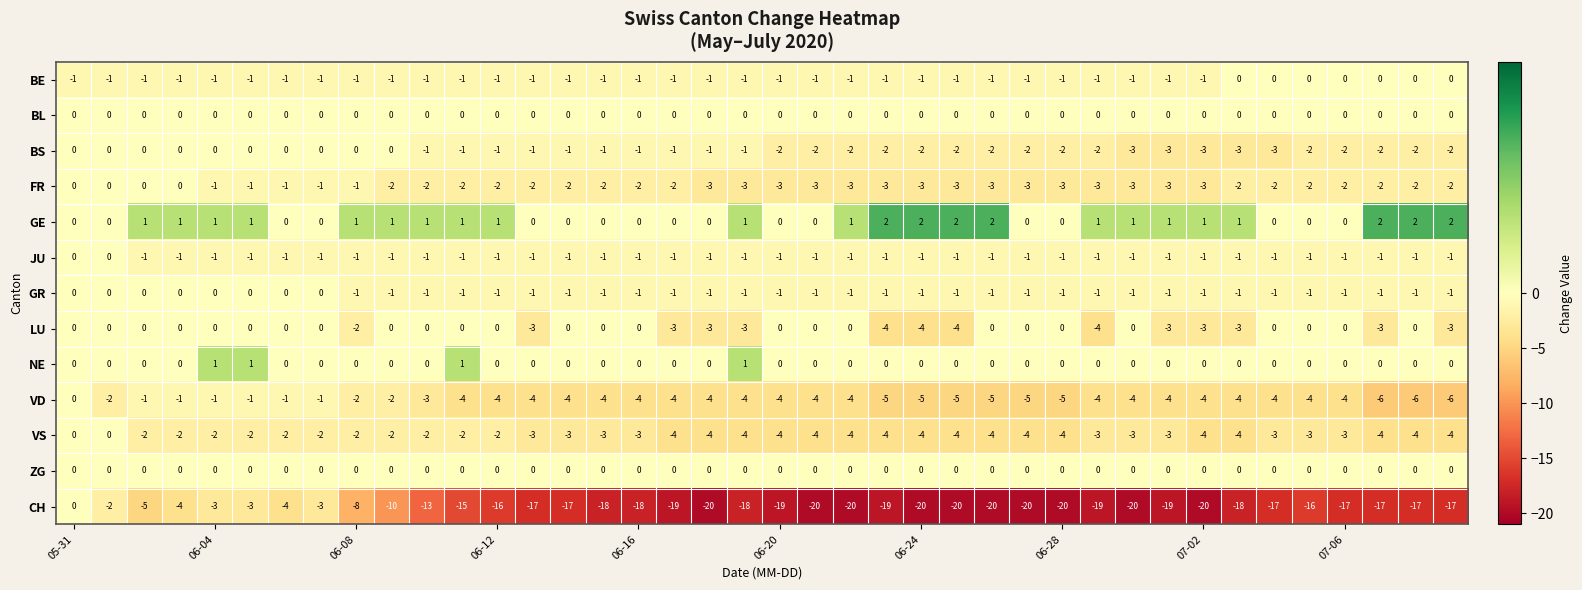

Which series has the widest spread of values?

CH